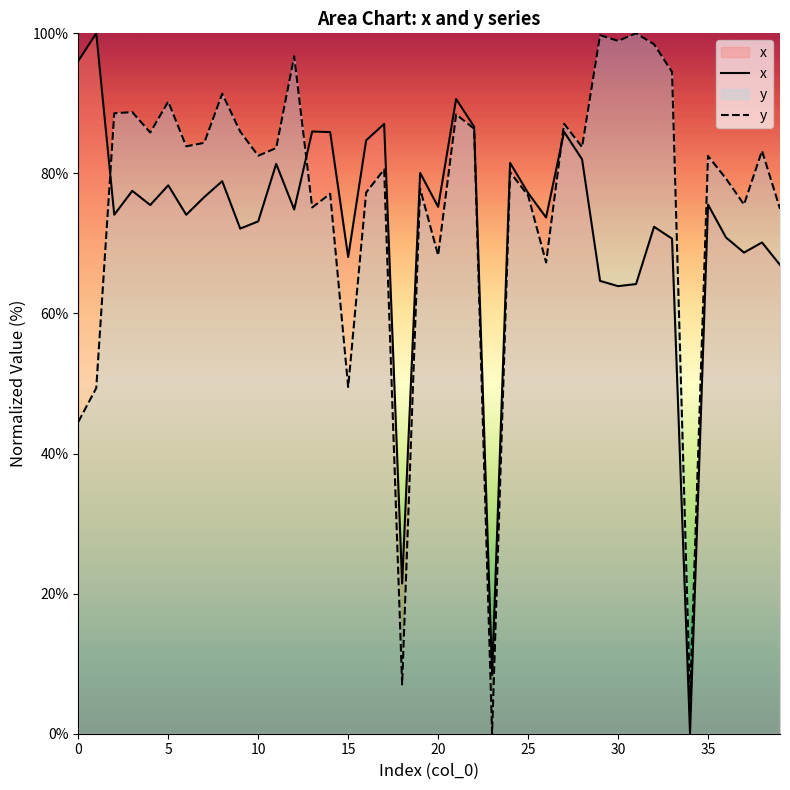

What is the maximum value for y?

100.0